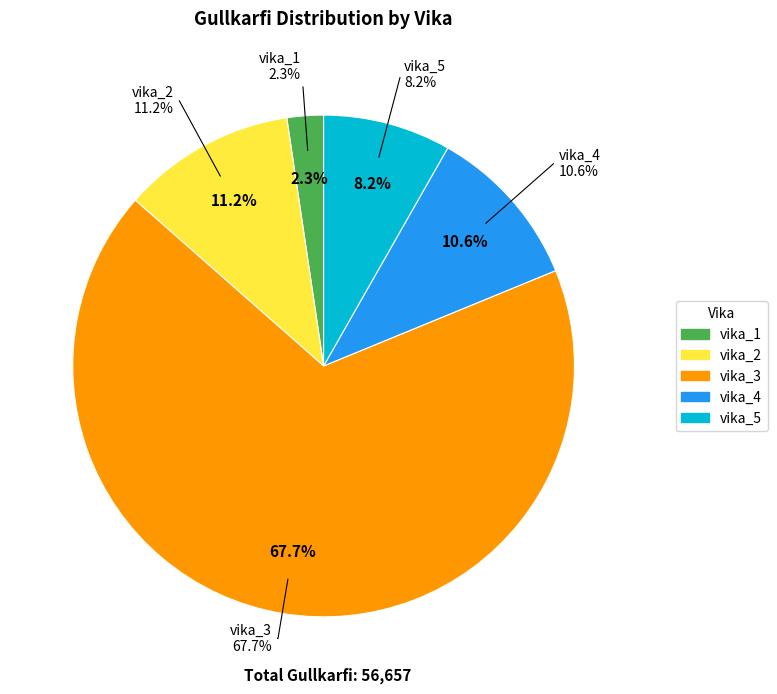

What is the change in value from vika_1 to vika_3?

+37023